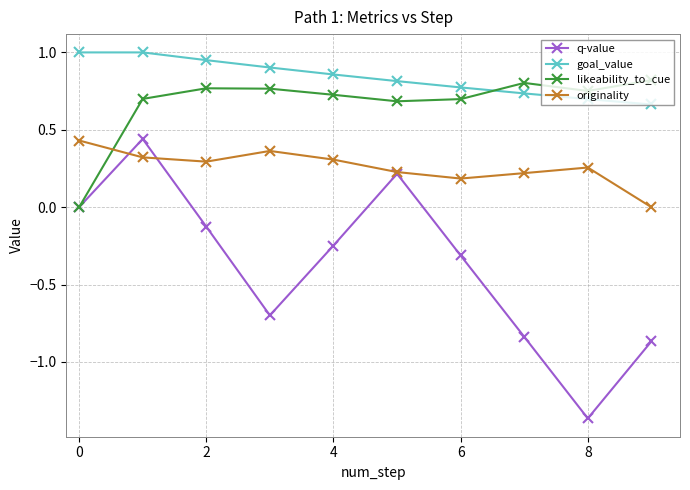

True or false: goal_value and originality intersect in this chart.

False